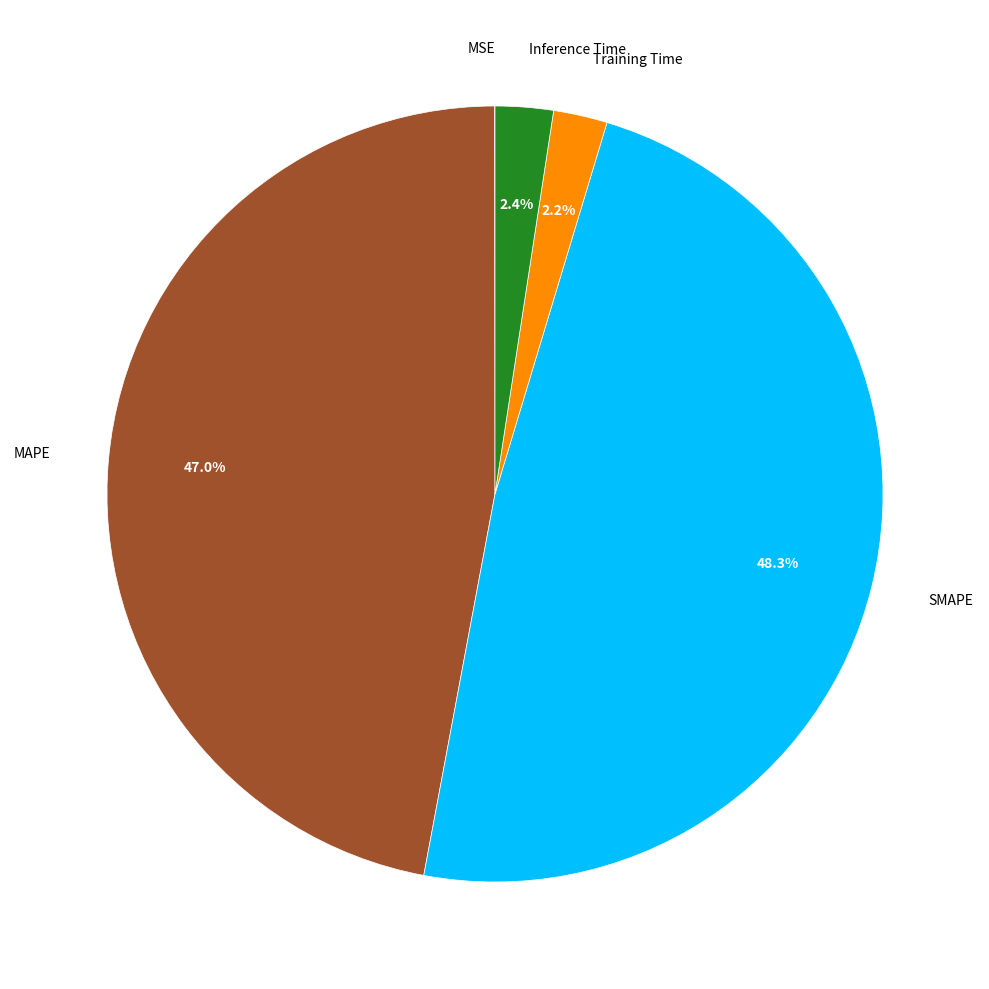

Is there any slice that represents more than half of the pie?

No